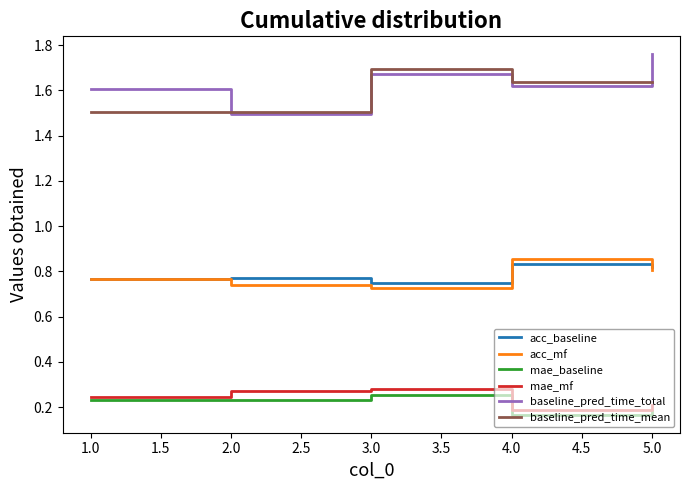

What position from the right is 3.0?

3